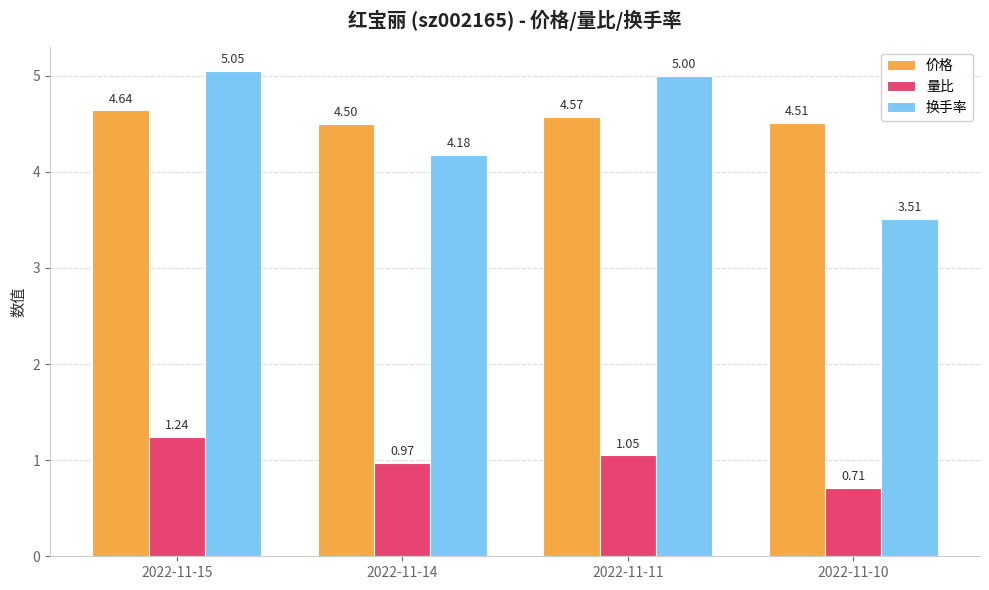

Is the value of 价格 at 2022-11-10 greater than the value of 换手率 at 2022-11-14?

Yes